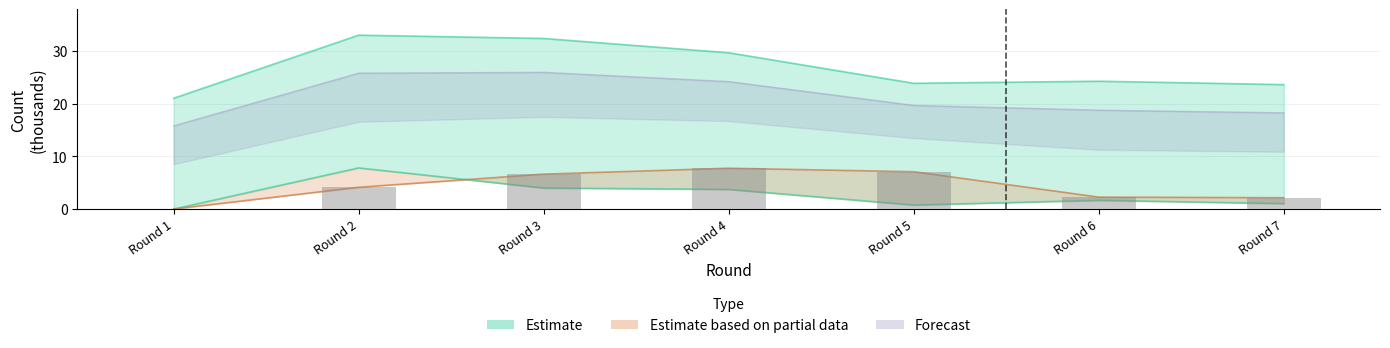

Reading left to right, extract all data points from this chart.

selected: Round 1=21.0	Round 2=33.0	Round 3=32.3	Round 4=29.6	Round 5=23.8	Round 6=24.2	Round 7=23.6
transfers_in: Round 1=0.0	Round 2=7.8	Round 3=4.0	Round 4=3.7	Round 5=0.8	Round 6=1.7	Round 7=1.0
transfers_out: Round 1=0.0	Round 2=4.1	Round 3=6.6	Round 4=7.7	Round 5=7.1	Round 6=2.3	Round 7=2.1